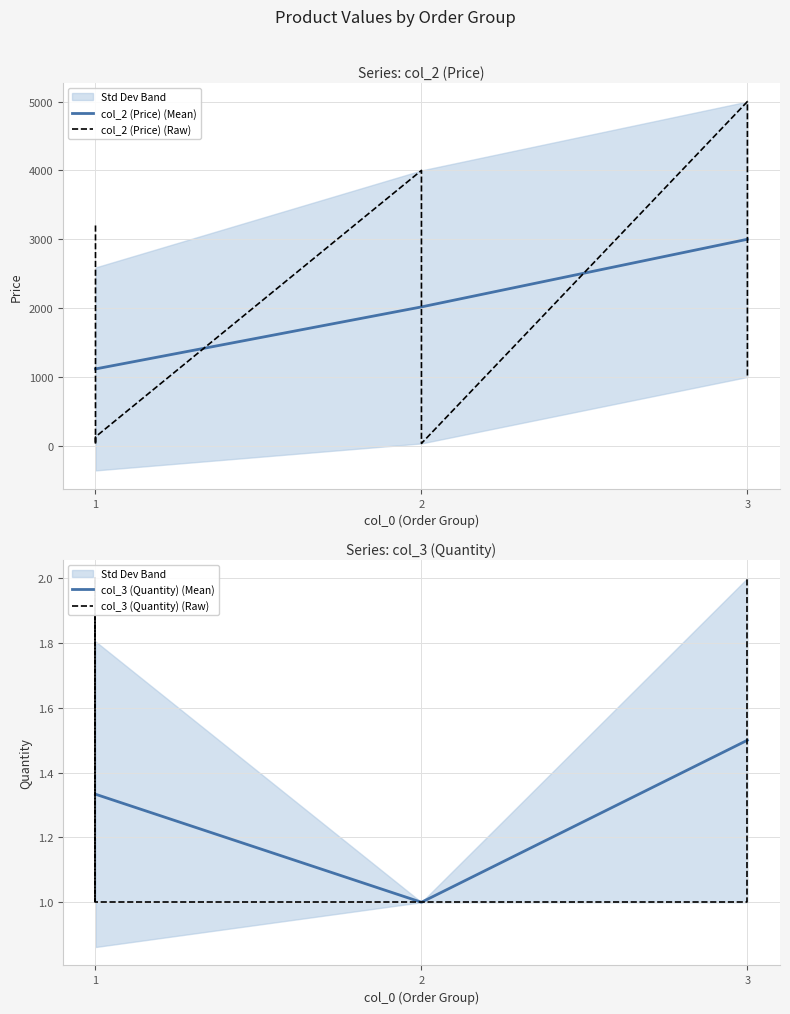

True or false: col_3 and col_2 intersect in this chart.

False